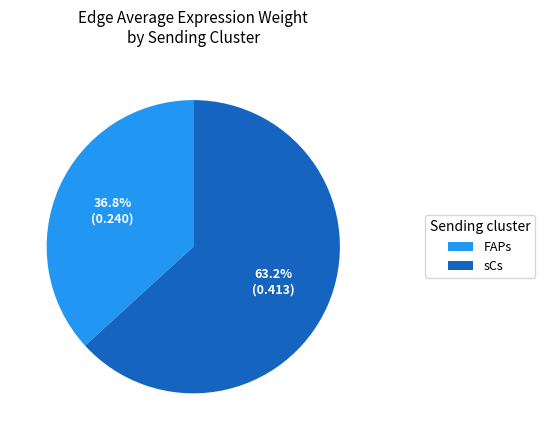

How much of the chart is everything except sCs?

36.8%